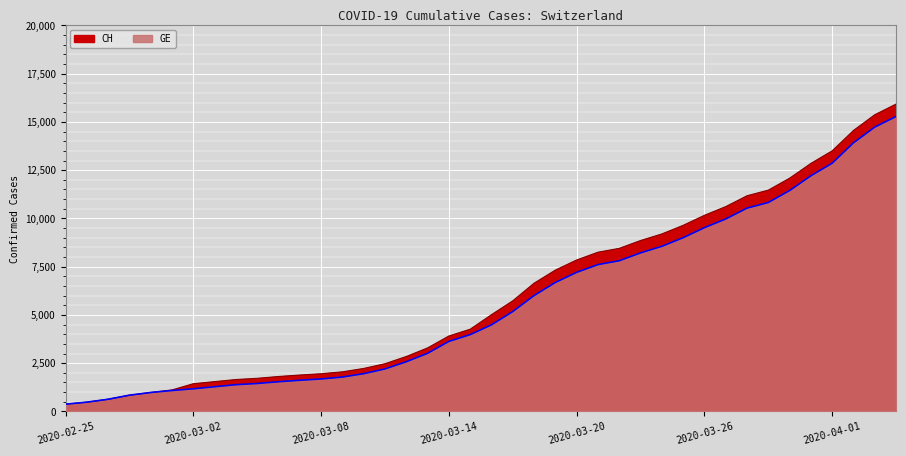

Rank the series by their average value, from highest to lowest.

CH, GE